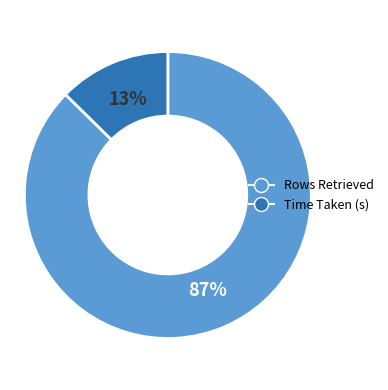

Combined, do Time Taken (s) and Rows Retrieved account for over 50%?

Yes